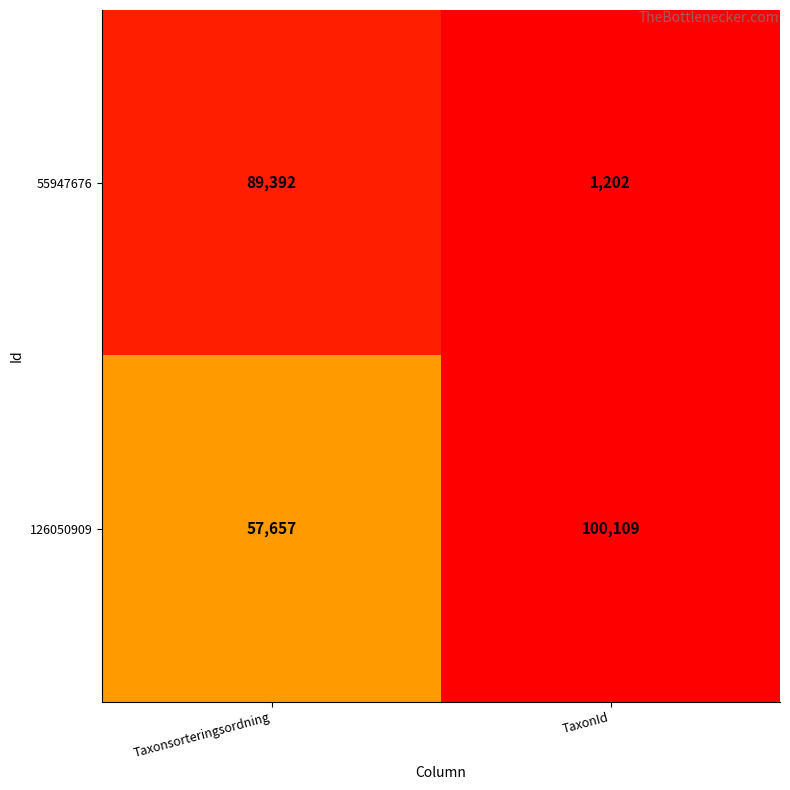

At which category is the sum across all series the highest?

Taxonsorteringsordning